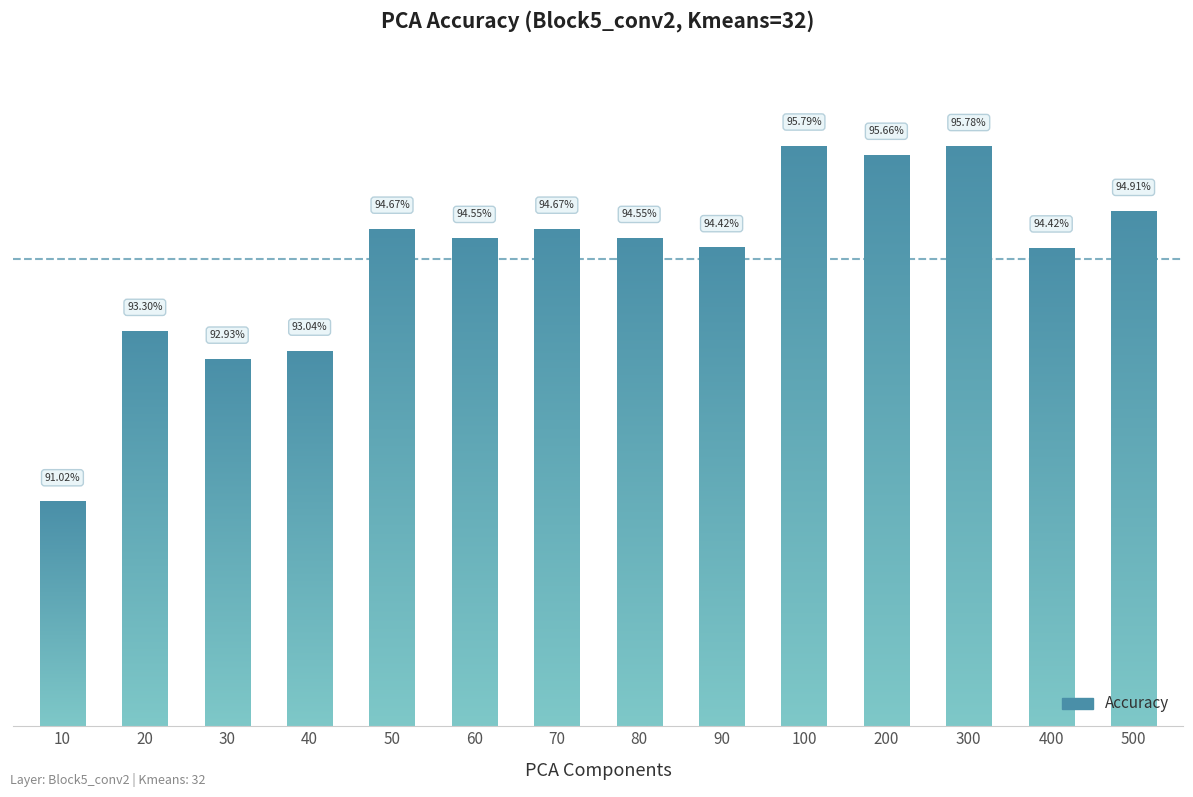

The chart shows a value of 93.3 at 20. True or false?

True